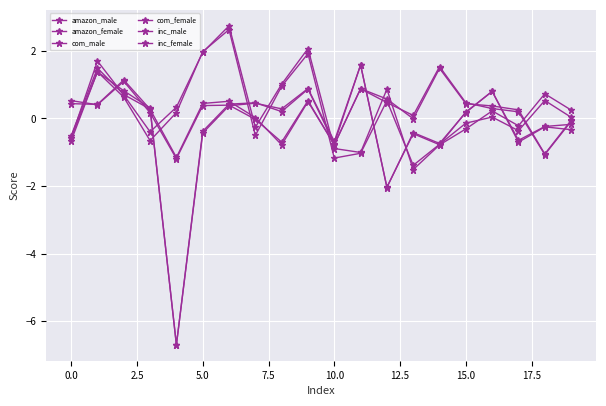

How many interior local valleys does the amazon_female series have?

5